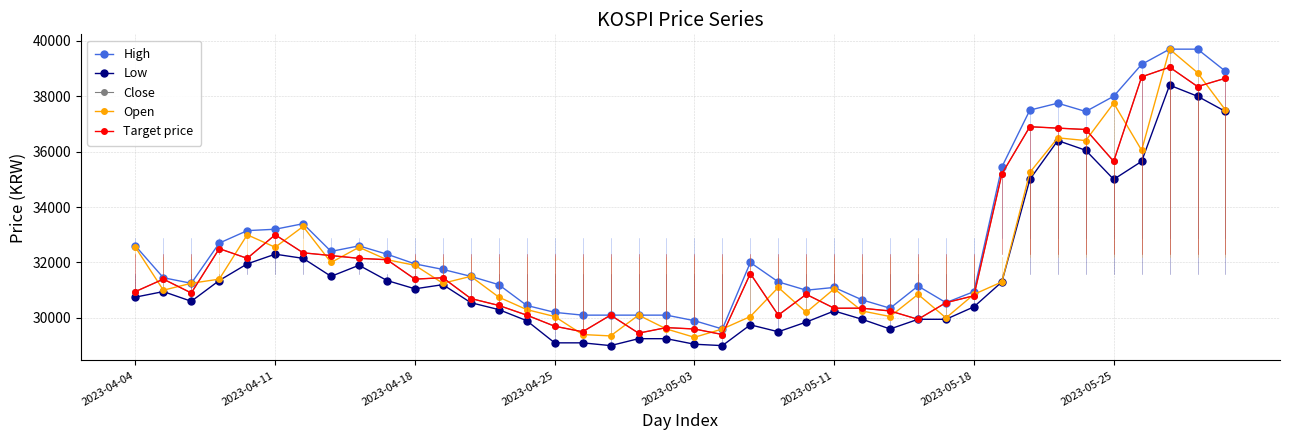

Rank the categories by Target price value from lowest to highest.

21, 18, 16, 20, 19, 15, 28, 14, 17, 23, 27, 25, 26, 13, 29, 12, 30, 24, 2023-04-18, 2023-04-04, 2023-04-11, 10, 11, 22, 9, 2023-05-03, 8, 2023-05-25, 2023-05-18, 2023-04-25, 2023-05-11, 31, 35, 34, 33, 32, 38, 39, 36, 37